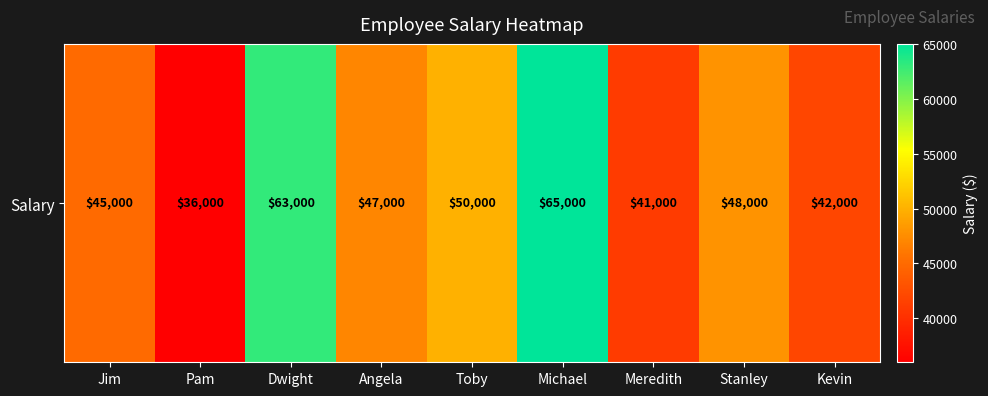

Where is the data nearest to the value 50500?

Toby